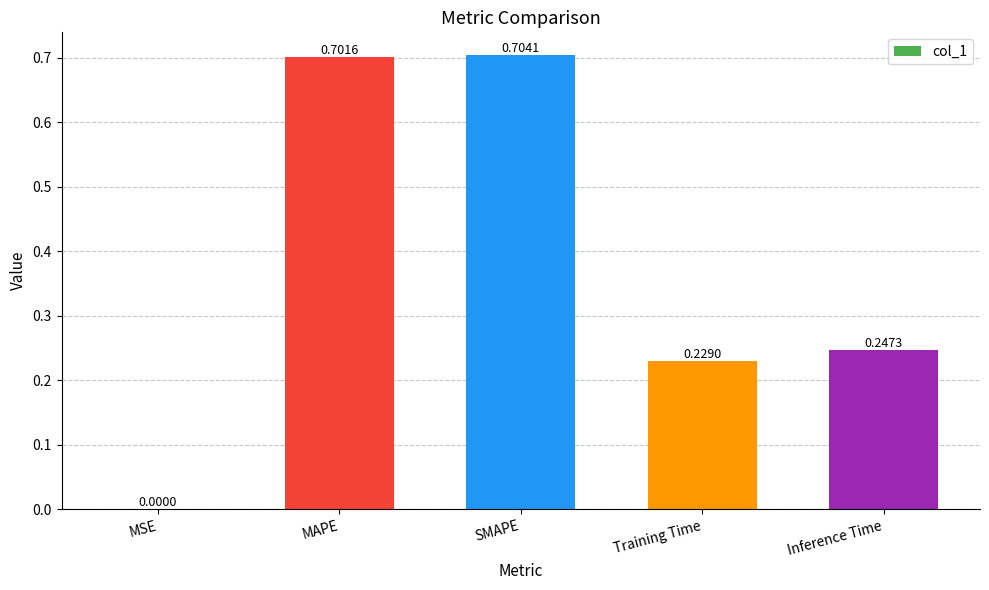

Where is the data nearest to the value 0?

MSE